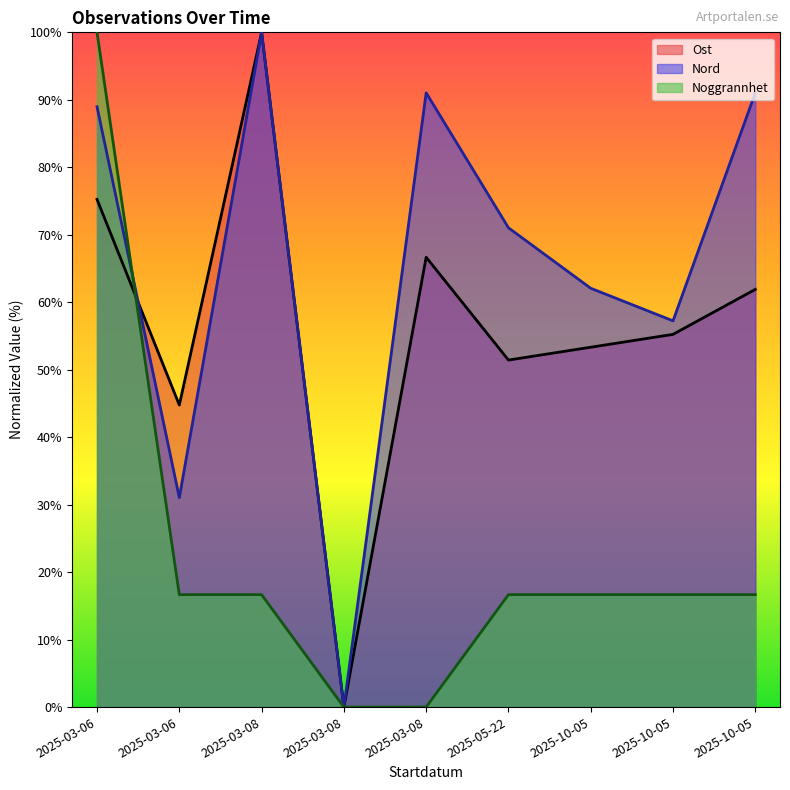

Which series has the widest spread of values?

Ost